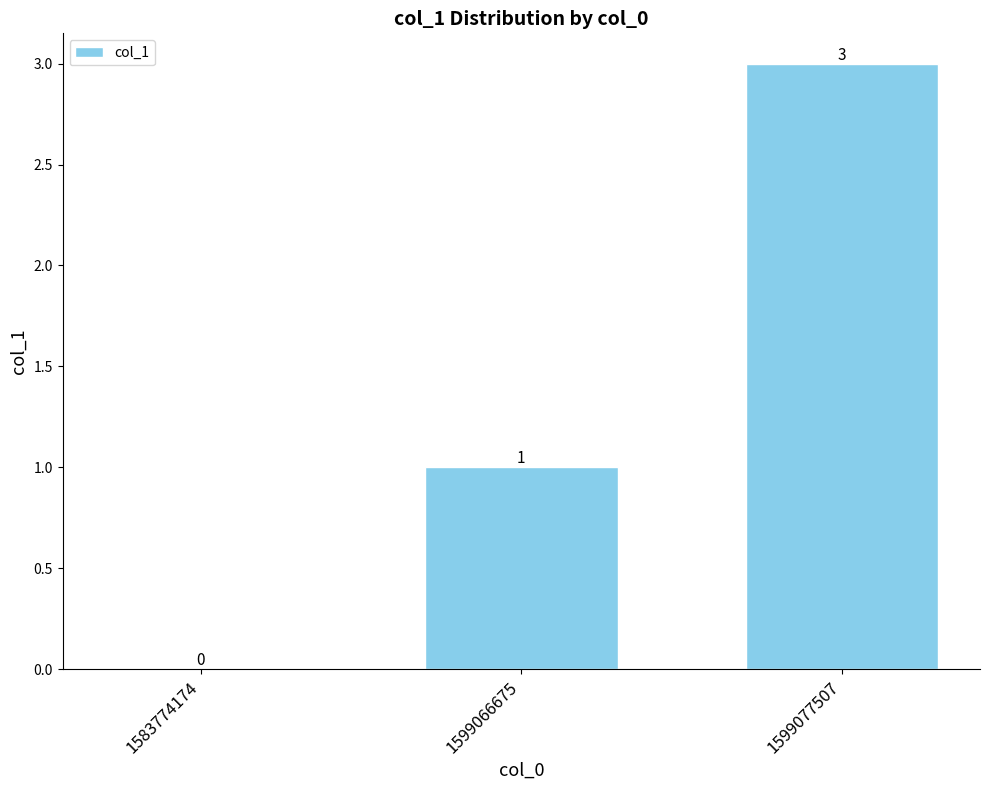

What is the maximum value shown in the chart?

3